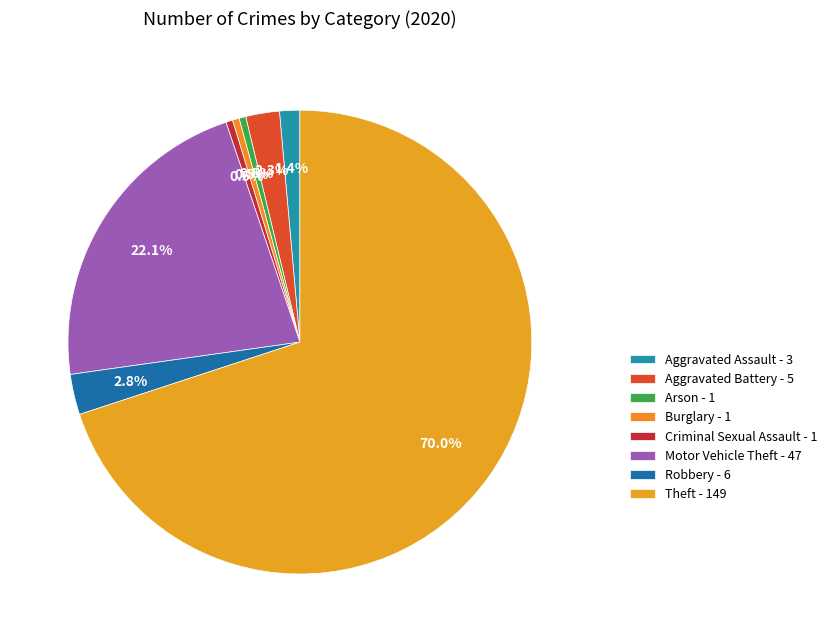

Which slice is the largest?

Theft